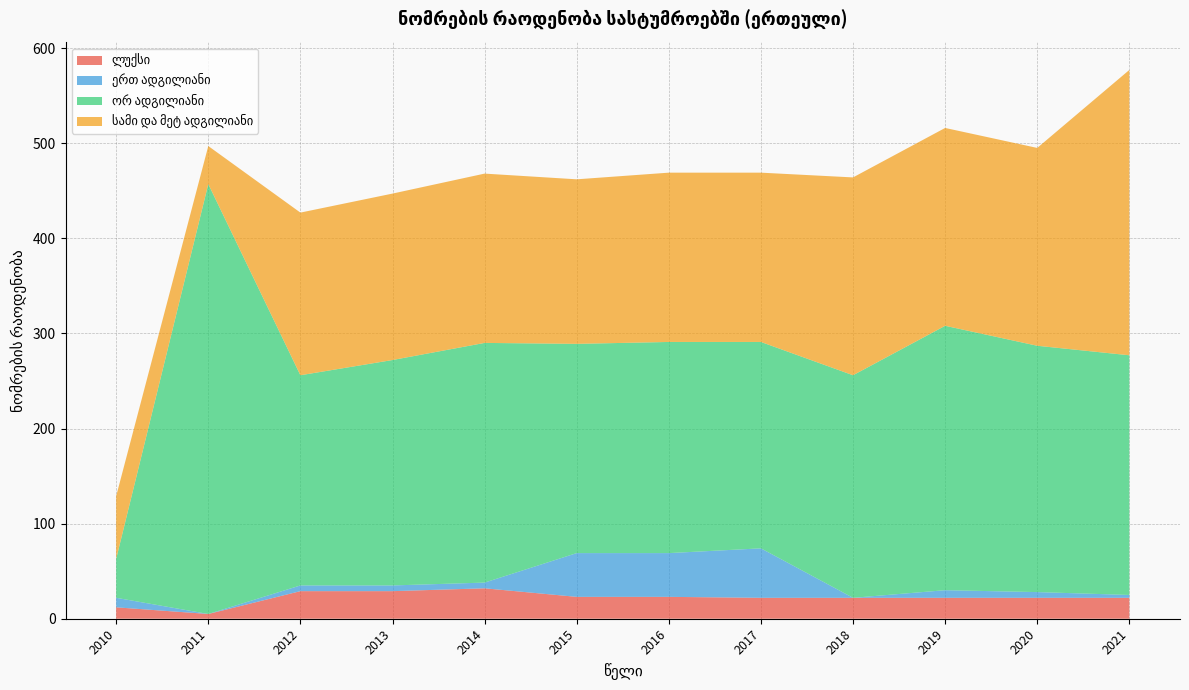

Reading left to right, what are all the values shown in this chart?

ლუქსი: 2010=12	2011=5	2012=29	2013=29	2014=32	2015=23	2016=23	2017=22	2018=22	2019=22	2020=22	2021=22
ერთ ადგილიანი: 2010=10	2011=0	2012=6	2013=6	2014=6	2015=46	2016=46	2017=52	2018=0	2019=8	2020=6	2021=3
ორ ადგილიანი: 2010=41	2011=452	2012=221	2013=237	2014=252	2015=220	2016=222	2017=217	2018=234	2019=278	2020=259	2021=252
სამი და მეტ ადგილიანი: 2010=66	2011=40	2012=171	2013=175	2014=178	2015=173	2016=178	2017=178	2018=208	2019=208	2020=208	2021=300